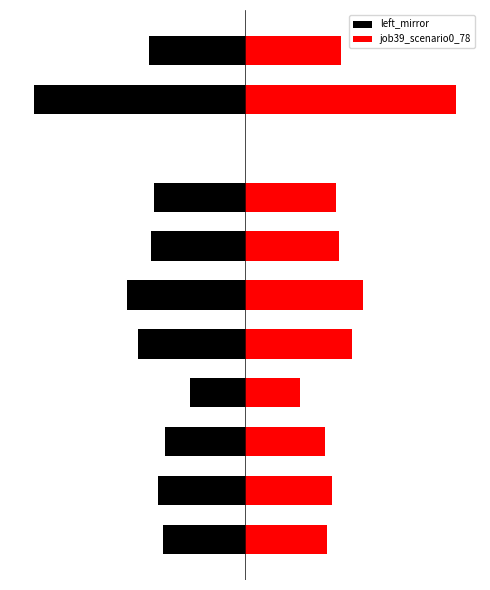

True or false: left_mirror has a value of -0.1 at 4.

False